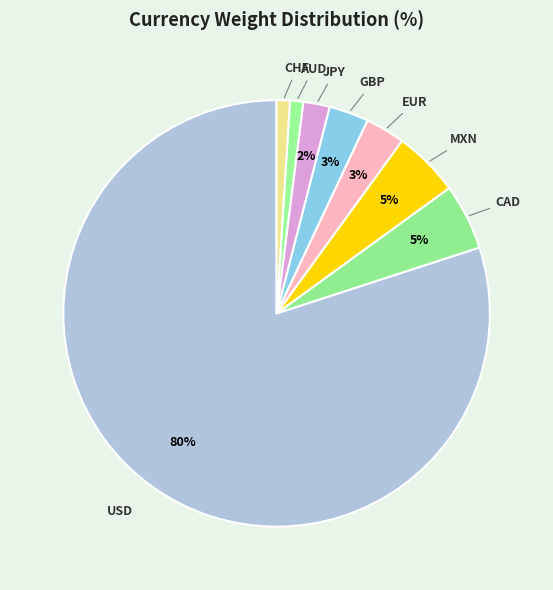

Do AUD and CAD together represent more than half of the pie?

No